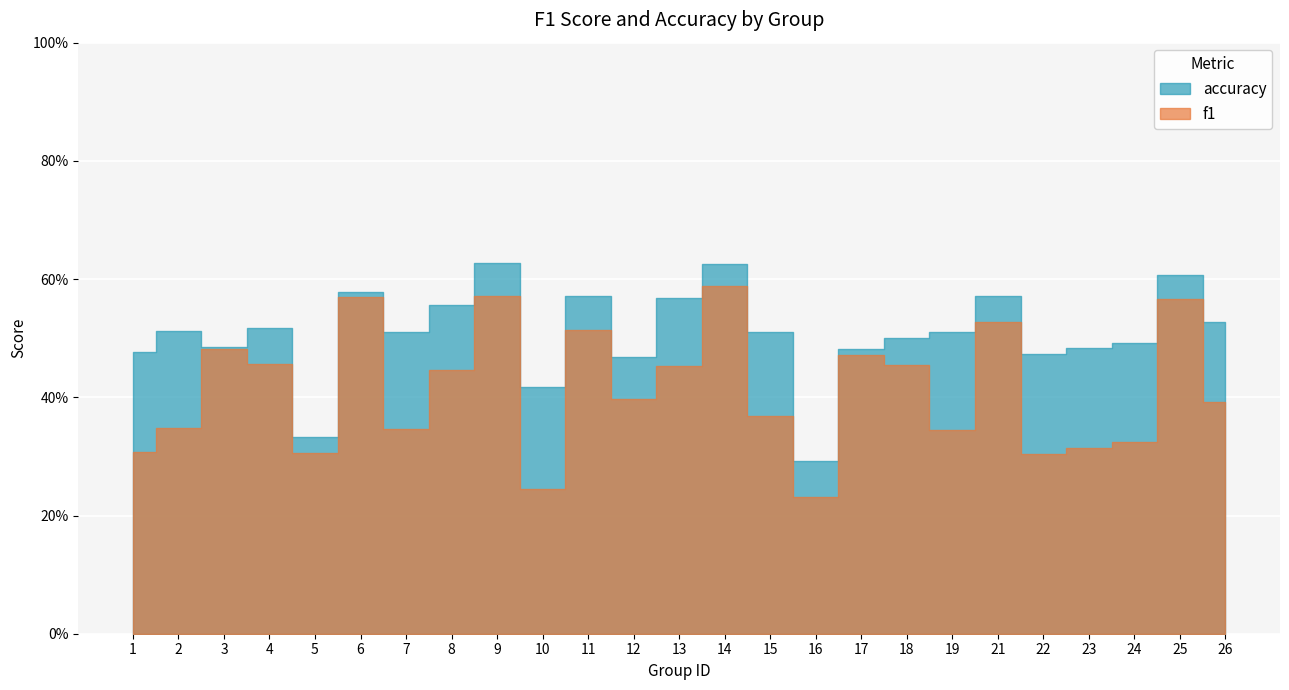

Is the value of accuracy at 18 greater than the value of f1 at 1?

Yes